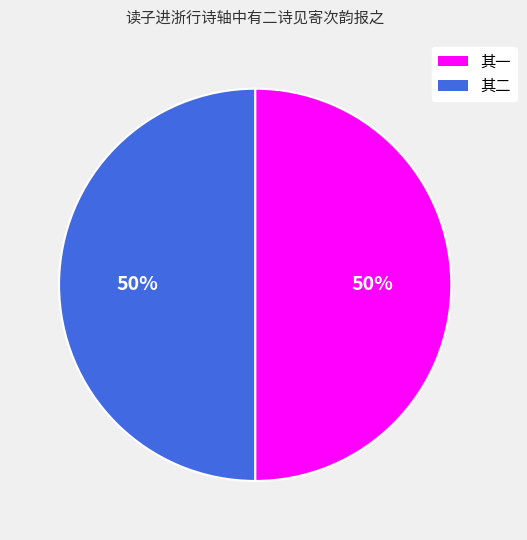

To the nearest percent, what is the average slice percentage?

50%